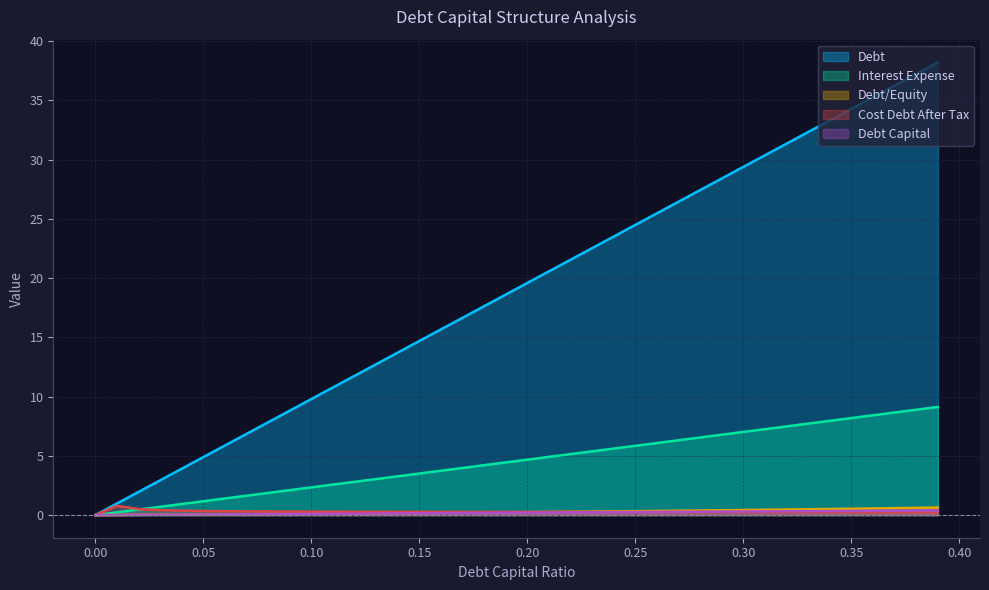

True or false: Interest Expense has more than 1 points higher than both neighbors.

False